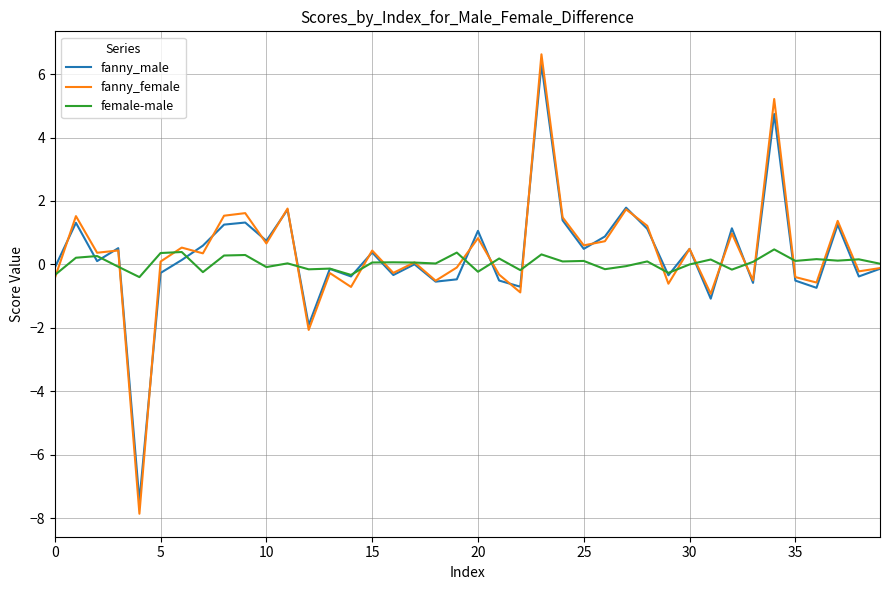

Which series has the widest spread of values?

fanny_female